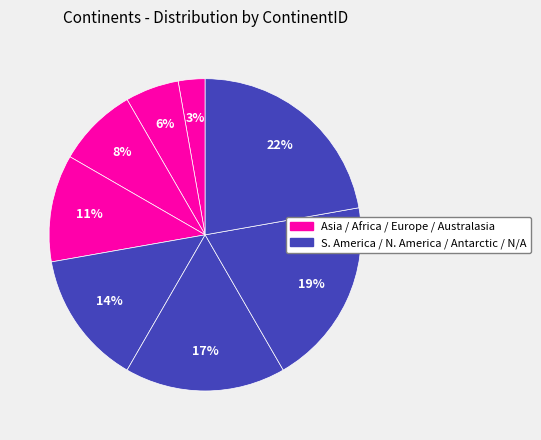

Count the number of slices in the pie.

8